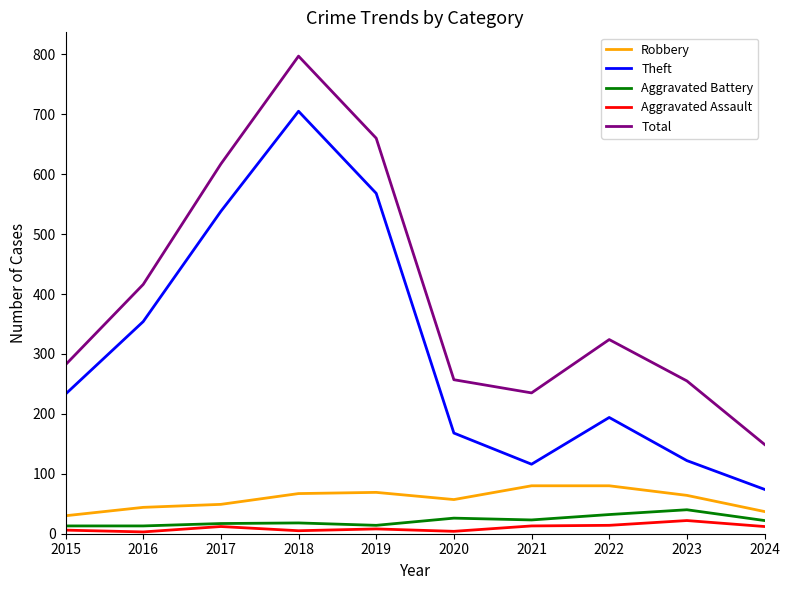

How many lines are shown in the chart?

5